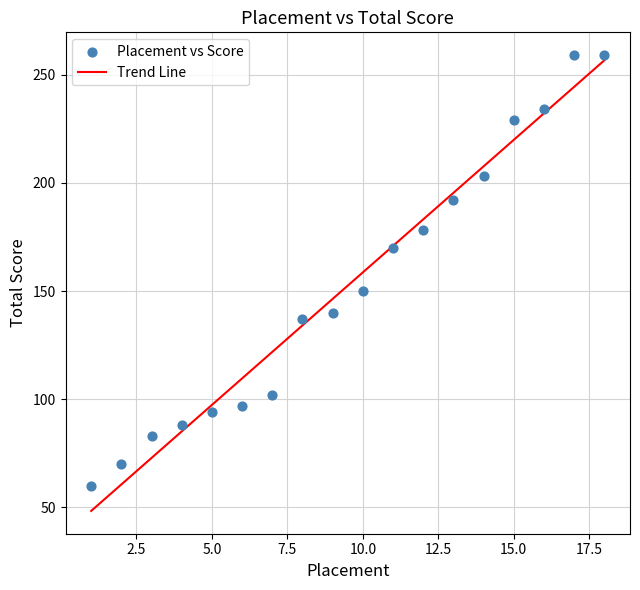

What is the range of Y values (max minus min)?

199